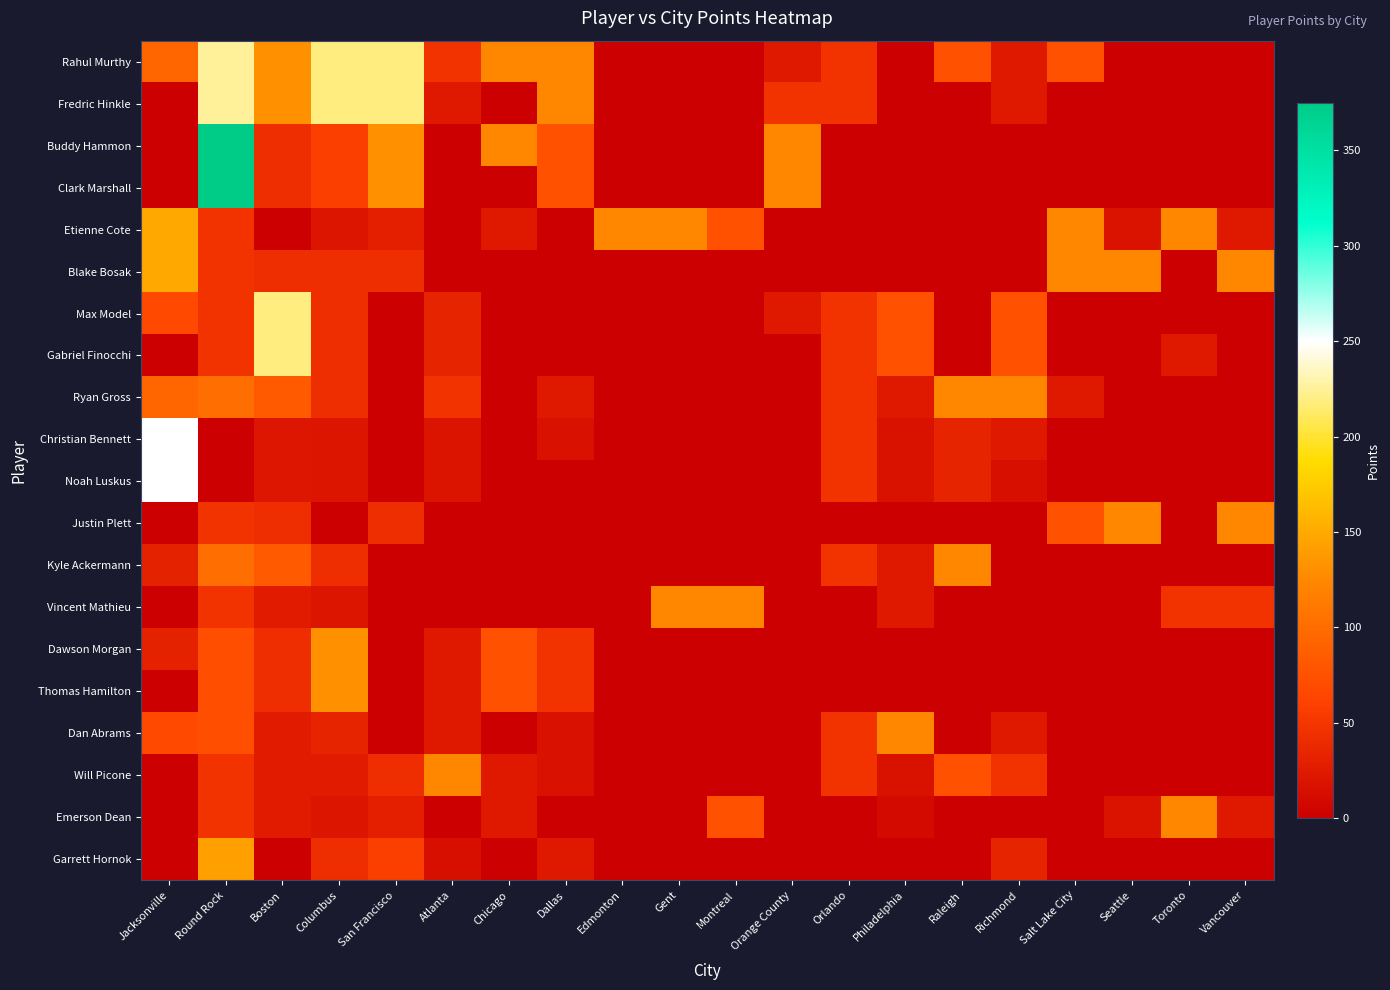

Which series has the largest range (max minus min)?

Buddy Hammon